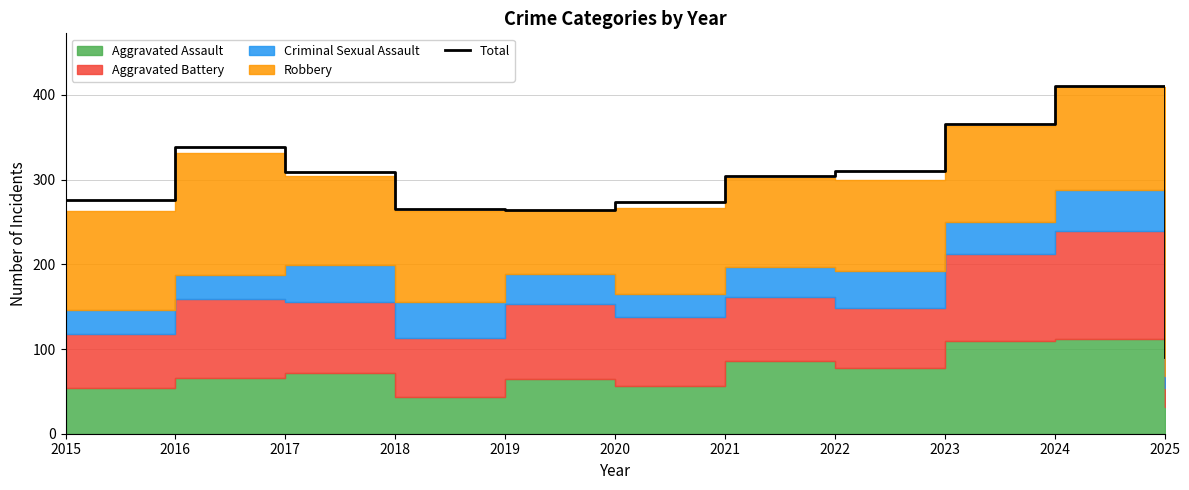

Between 2016 and 2015, which is larger?

2016